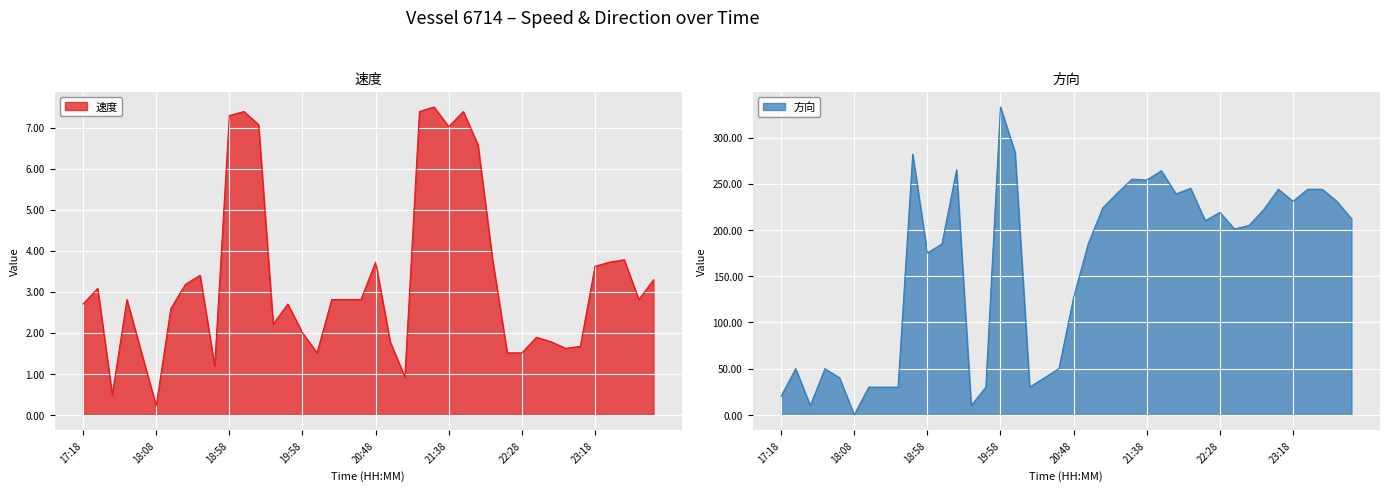

Which series has the largest range (max minus min)?

方向